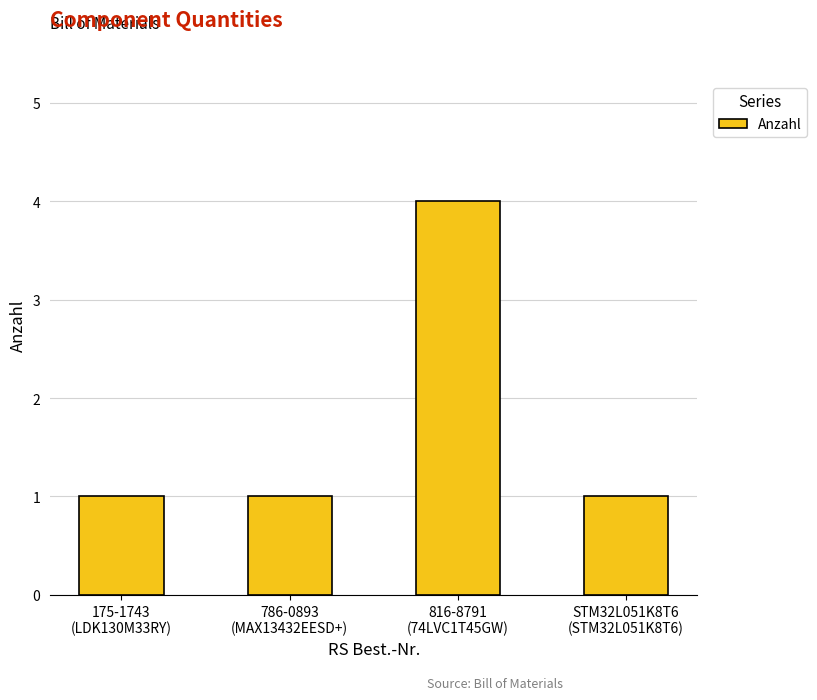

Does the chart contain stacked bars?

No